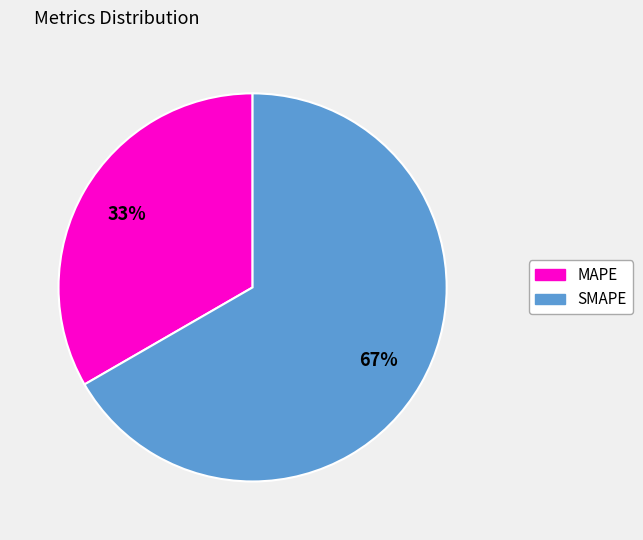

Which has a higher value, MAPE or SMAPE?

SMAPE